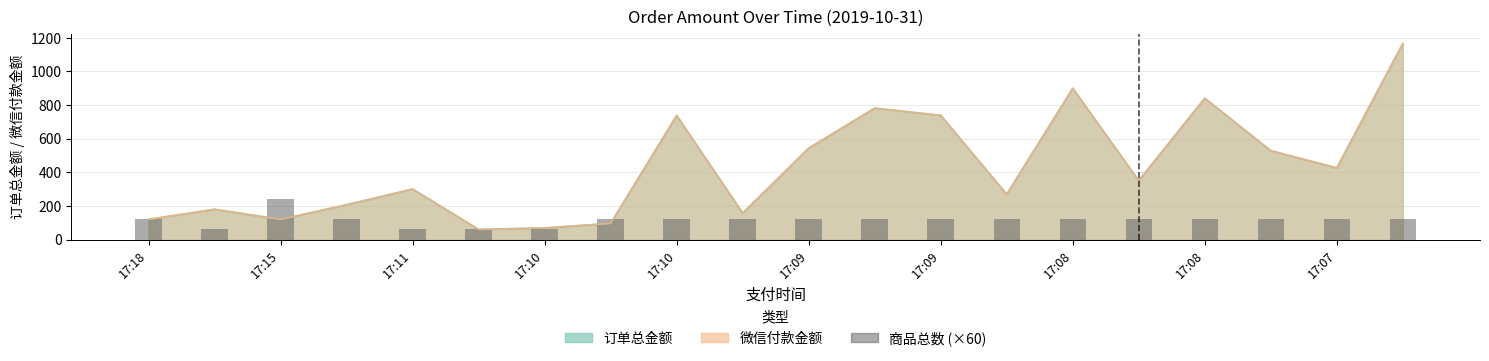

What is the smallest value displayed?

60